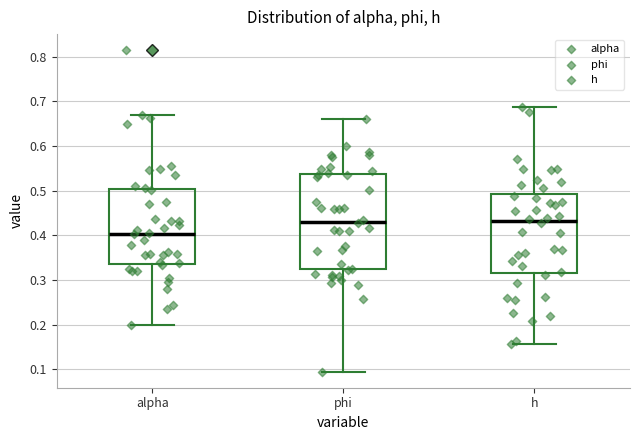

Comparing the boxes themselves (not the whiskers), which one is the tallest?

phi